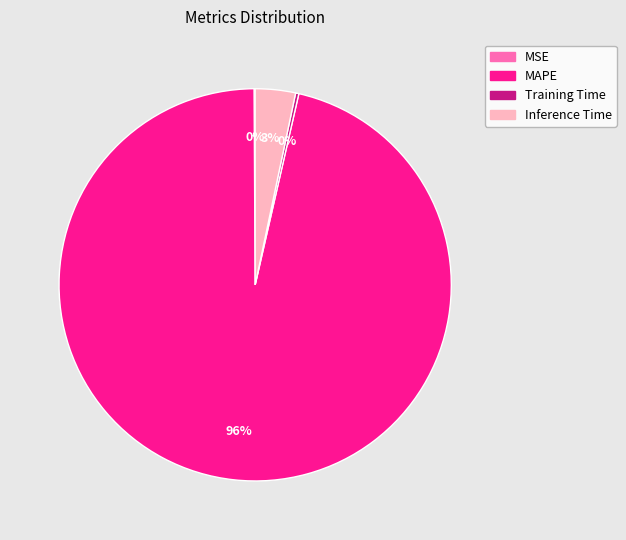

To the nearest percent, what portion does Inference Time represent?

3%